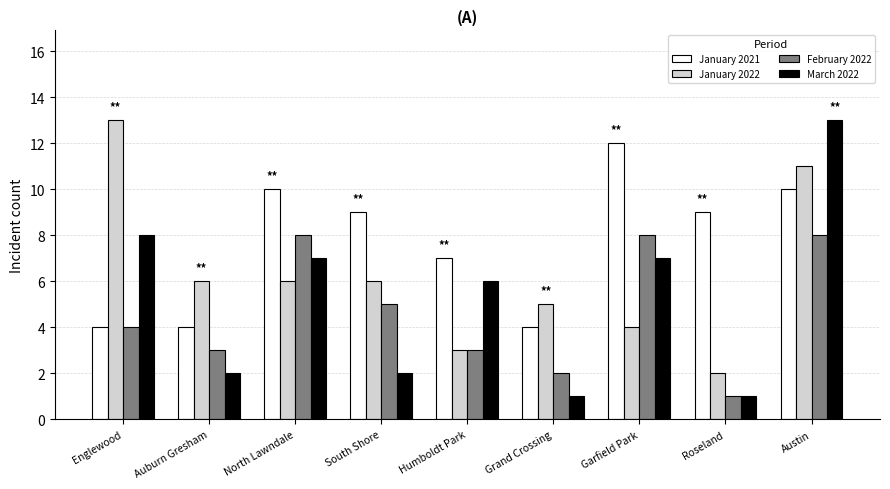

At how many categories does at least one series exceed 2?

9